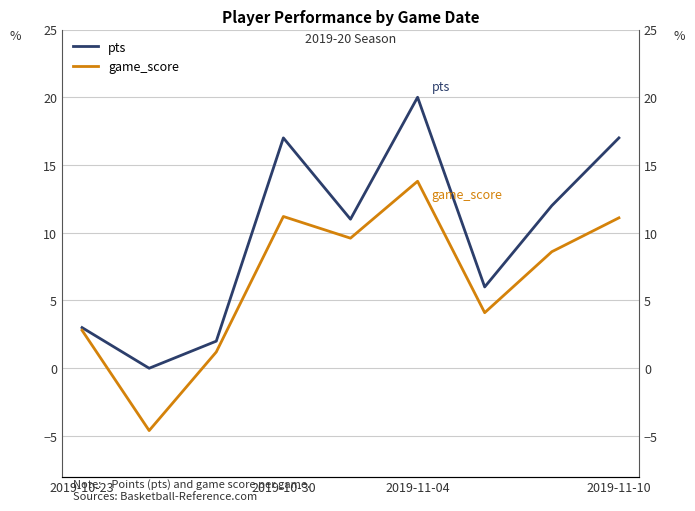

List the series in order of their overall mean, lowest first.

game_score, pts